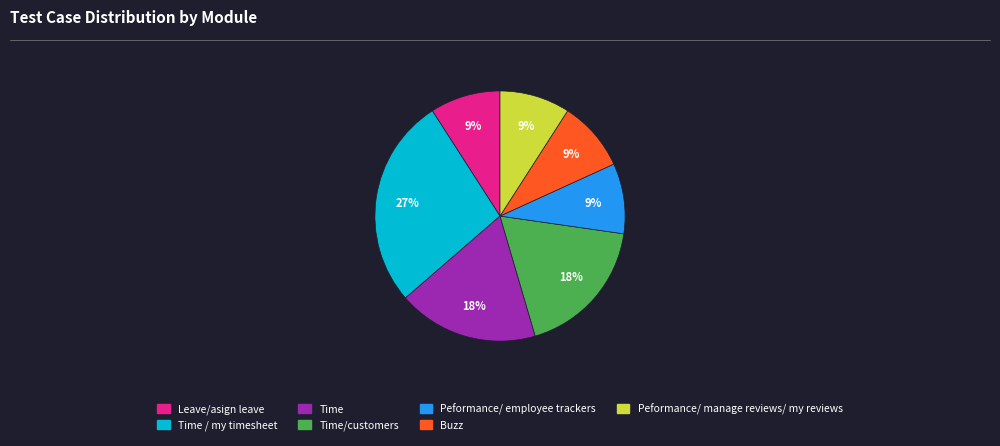

To the nearest percent, what is the difference between the largest and smallest slice percentages?

18%